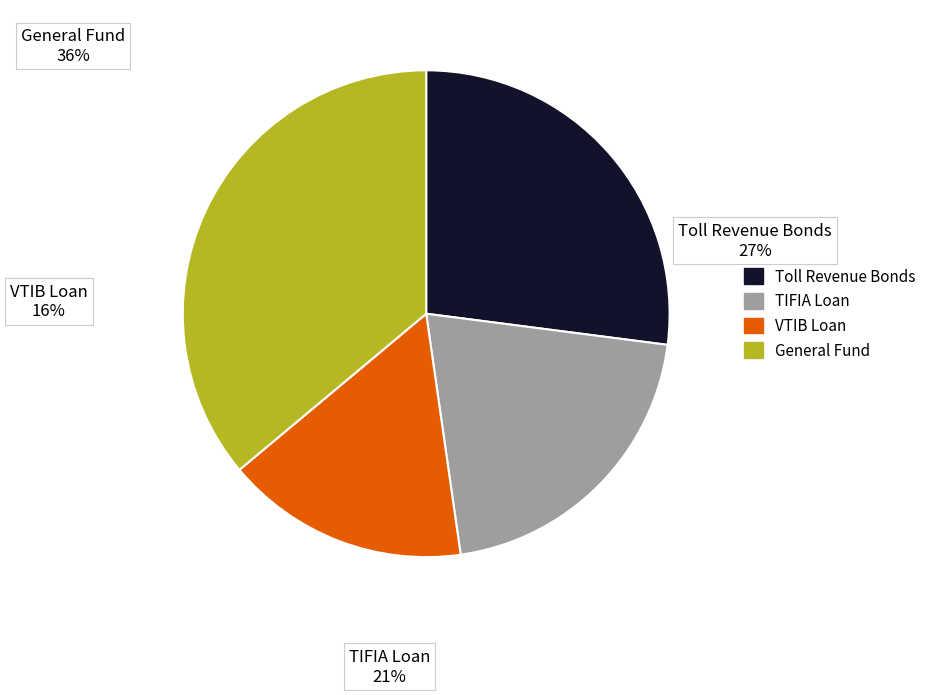

To the nearest percent, what percentage of the pie is 0.2?

20%